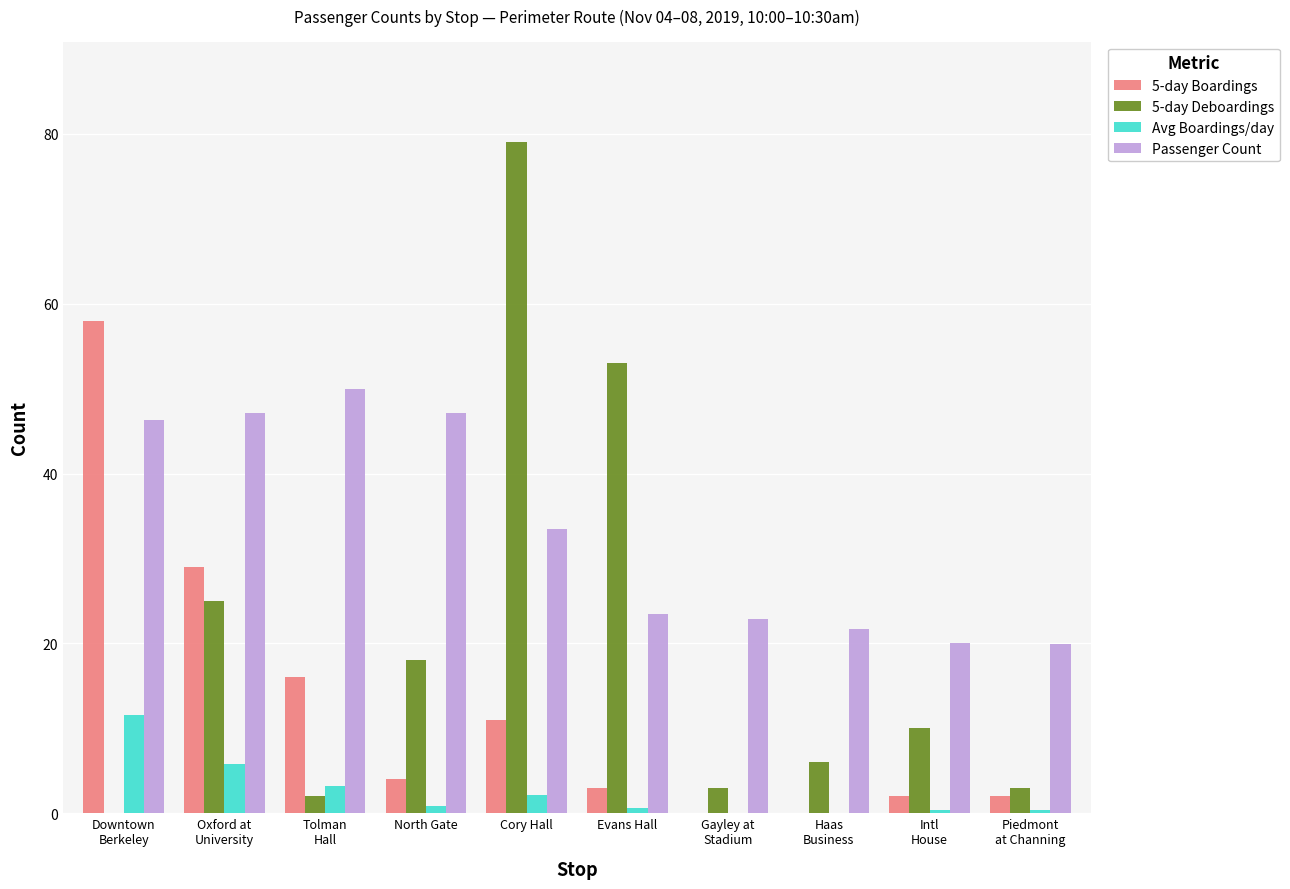

What is the sum of all Passenger Count values?

332.0